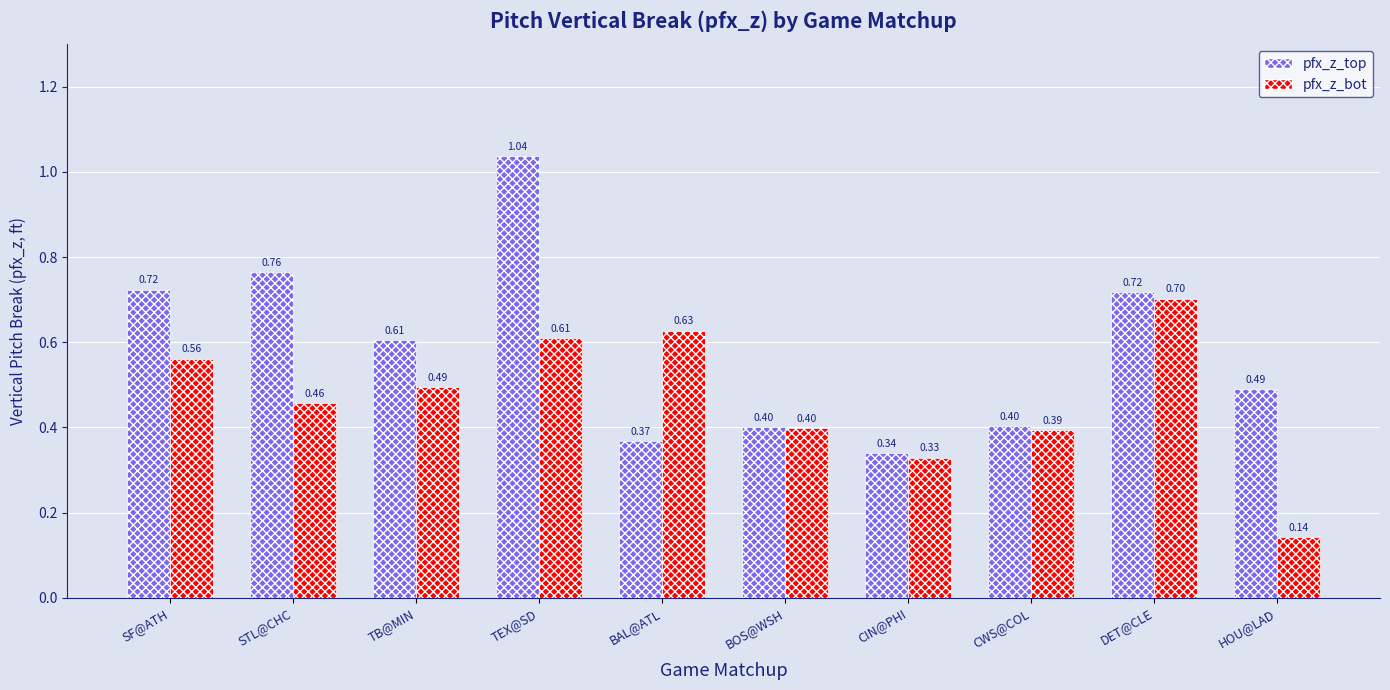

What are all the series names shown in the legend?

pfx_z_top, pfx_z_bot